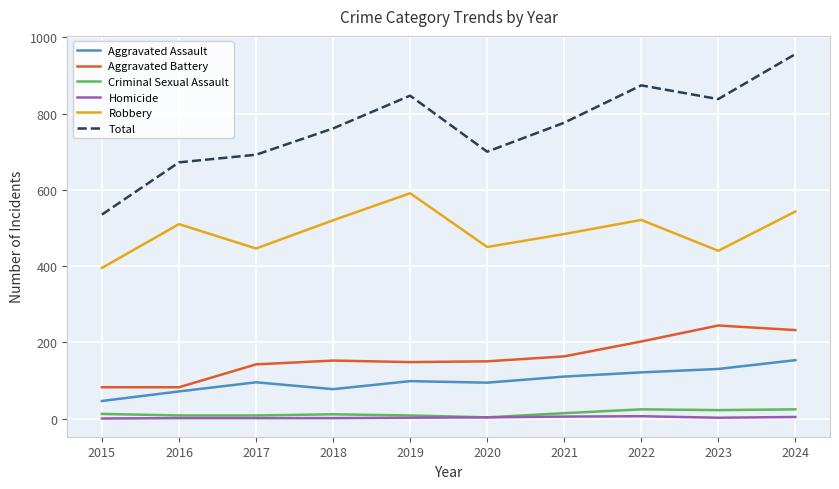

Which series has the largest range (max minus min)?

Total